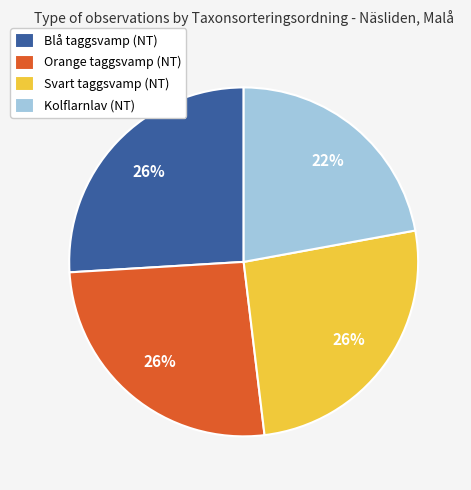

Count the number of slices in the pie.

4